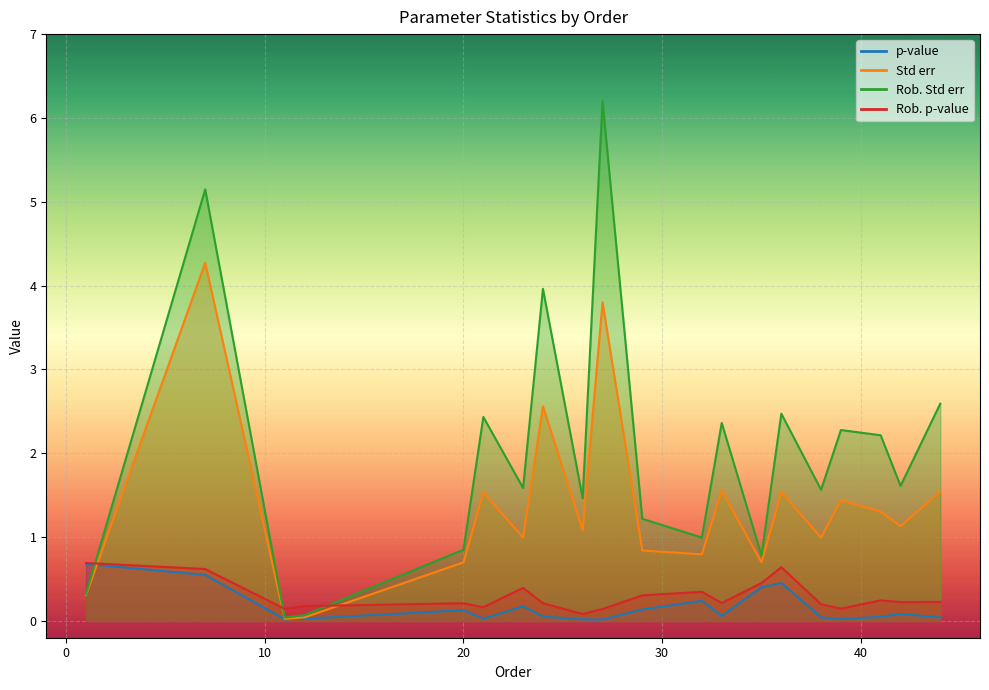

How many intersections are there between Rob. Std err and Rob. p-value?

3